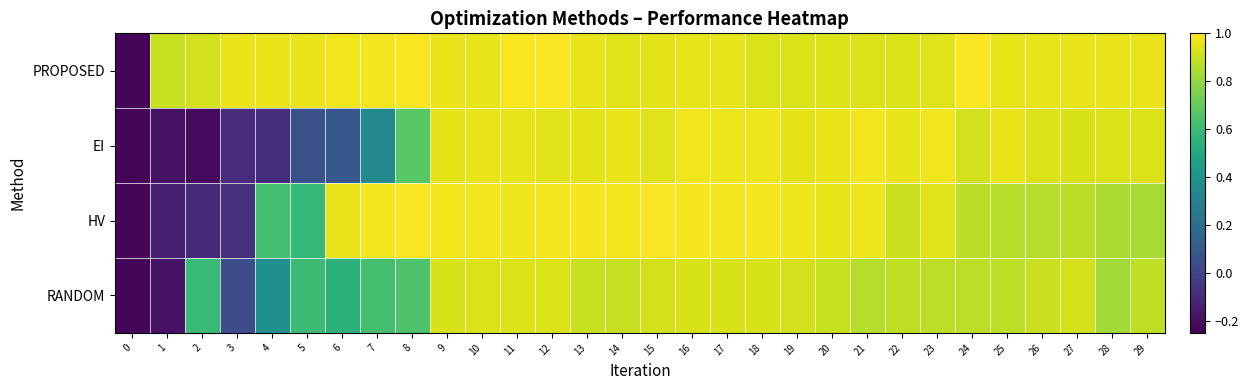

Reading right to left, list all the values displayed in this chart.

PROPOSED: 29=1.0	28=1.0	27=1.0	26=1.0	25=1.0	24=1.0	23=0.9	22=0.9	21=0.9	20=0.9	19=0.9	18=0.9	17=1.0	16=1.0	15=0.9	14=0.9	13=1.0	12=1.0	11=1.0	10=1.0	9=1.0	8=1.0	7=1.0	6=1.0	5=1.0	4=1.0	3=1.0	2=0.9	1=0.9	0=-0.2
EI: 29=0.9	28=0.9	27=0.9	26=0.9	25=1.0	24=0.9	23=1.0	22=1.0	21=1.0	20=1.0	19=0.9	18=1.0	17=1.0	16=1.0	15=0.9	14=1.0	13=0.9	12=0.9	11=1.0	10=1.0	9=0.9	8=0.7	7=0.3	6=0.1	5=0.1	4=-0.1	3=-0.1	2=-0.2	1=-0.2	0=-0.2
HV: 29=0.8	28=0.8	27=0.9	26=0.9	25=0.9	24=0.9	23=0.9	22=0.9	21=1.0	20=1.0	19=1.0	18=1.0	17=1.0	16=1.0	15=1.0	14=1.0	13=1.0	12=1.0	11=1.0	10=1.0	9=1.0	8=1.0	7=1.0	6=1.0	5=0.6	4=0.6	3=-0.1	2=-0.1	1=-0.1	0=-0.2
RANDOM: 29=0.9	28=0.8	27=0.9	26=0.9	25=0.9	24=0.9	23=0.9	22=0.9	21=0.9	20=0.9	19=0.9	18=0.9	17=0.9	16=0.9	15=0.9	14=0.9	13=0.9	12=0.9	11=0.9	10=0.9	9=0.9	8=0.7	7=0.6	6=0.6	5=0.6	4=0.4	3=0.0	2=0.6	1=-0.2	0=-0.2